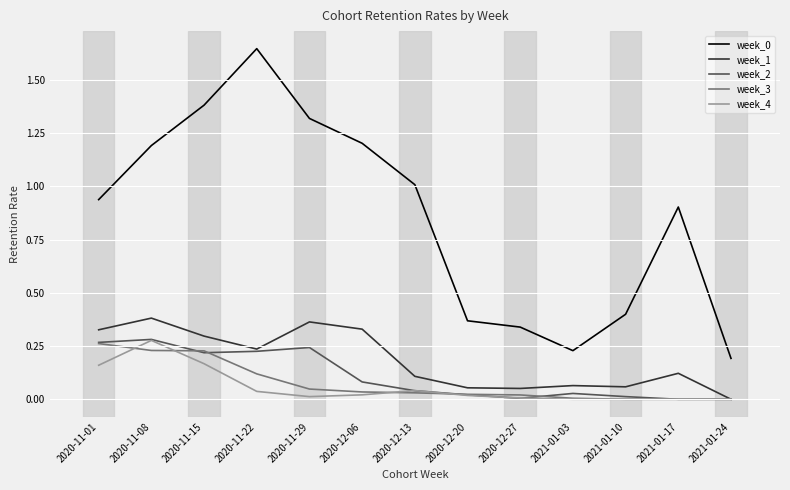

Does the chart have visible grid lines?

Yes